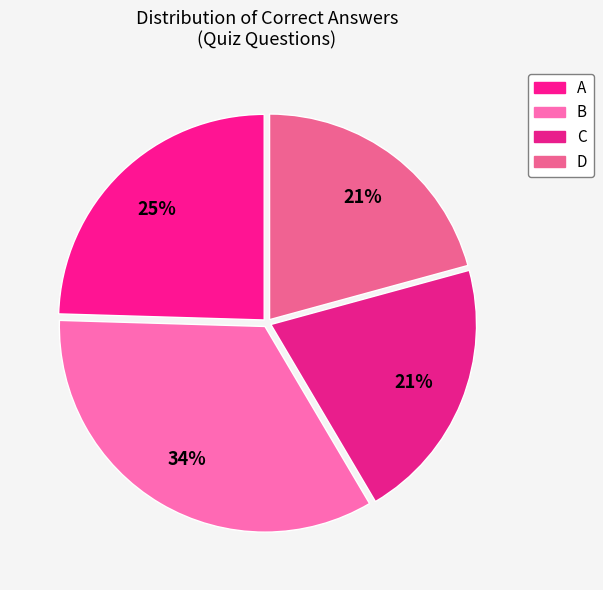

Is the sum of B and C greater than half?

Yes